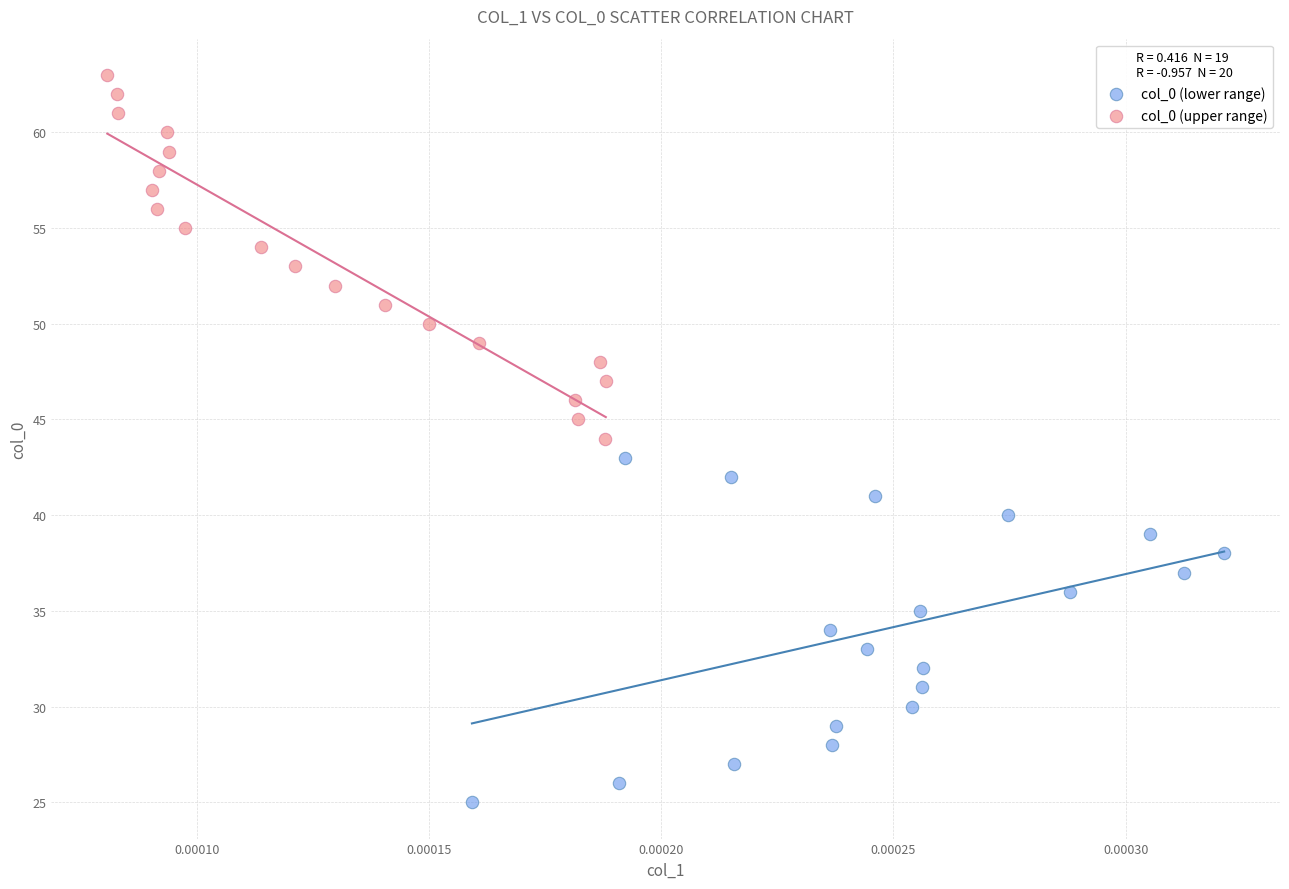

Which series reaches the maximum Y coordinate?

col_0 (upper range)